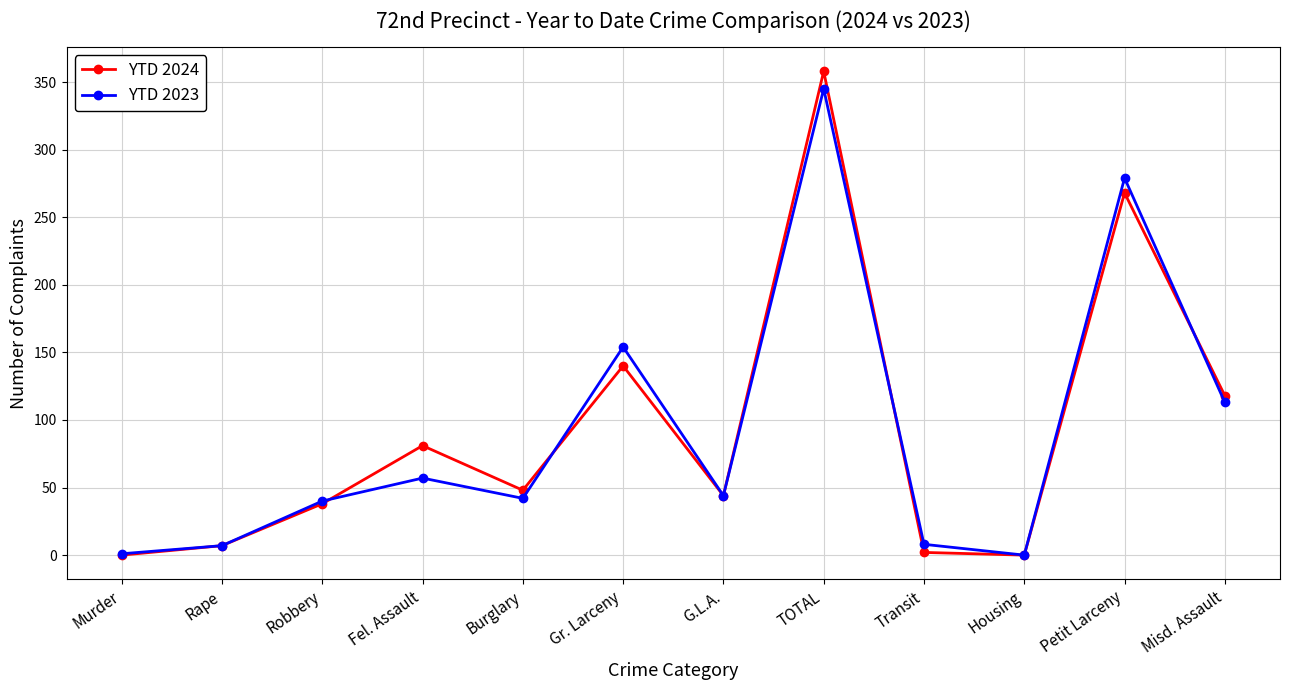

Where is the first local maximum for YTD 2023?

Fel. Assault